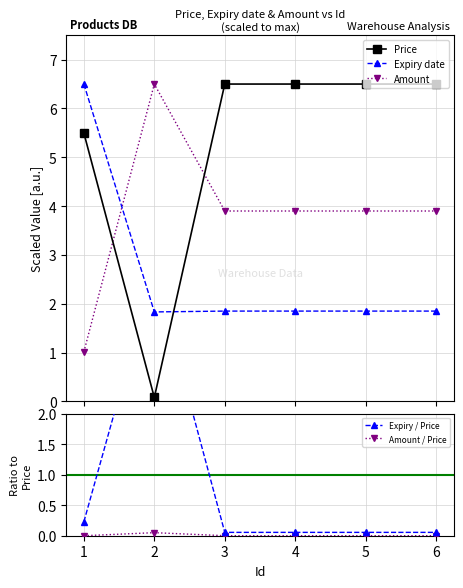

True or false: Amount and Amount / Price intersect in this chart.

False